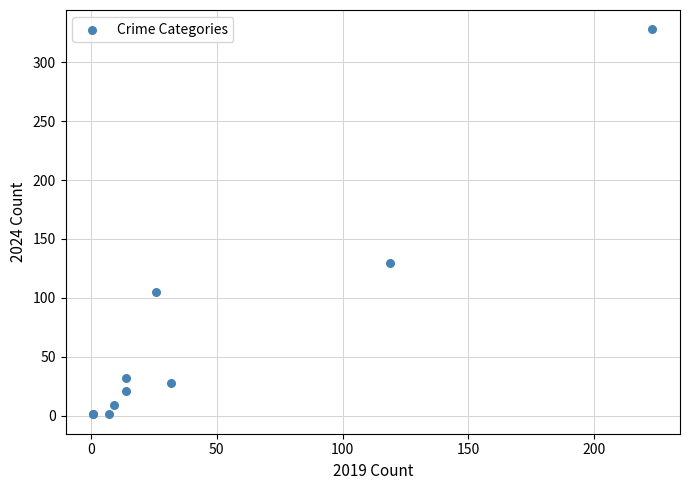

What Y value in the scatter plot is closest to 164?

130